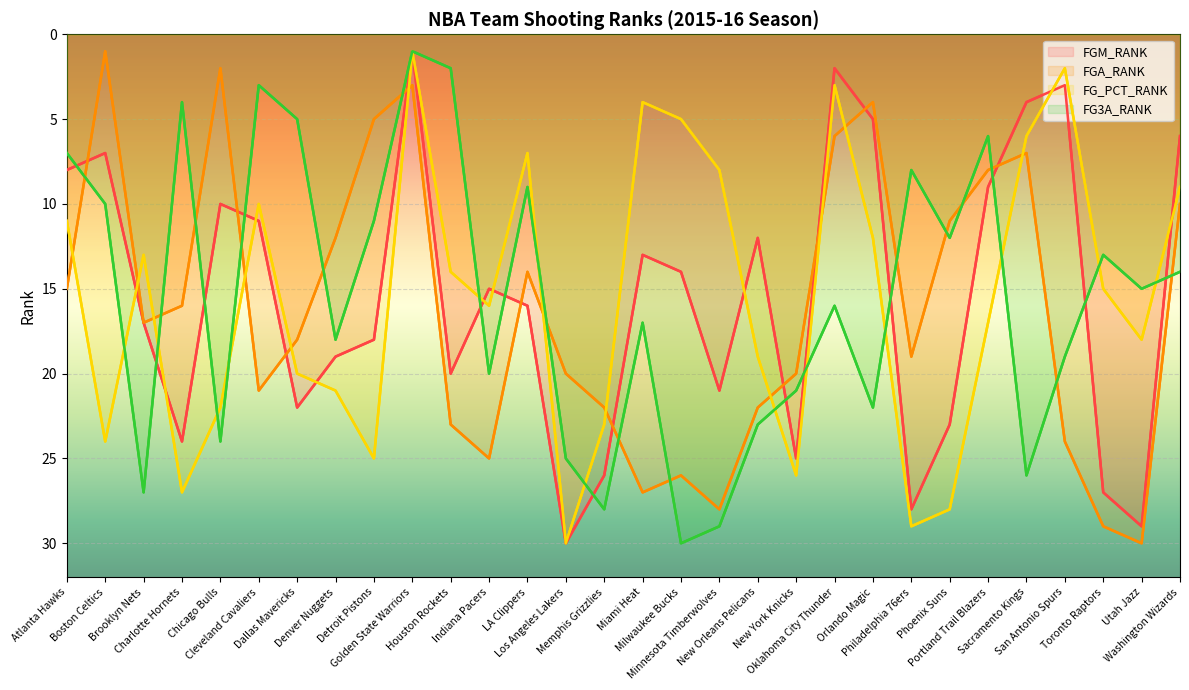

What is the minimum value shown in the chart?

1